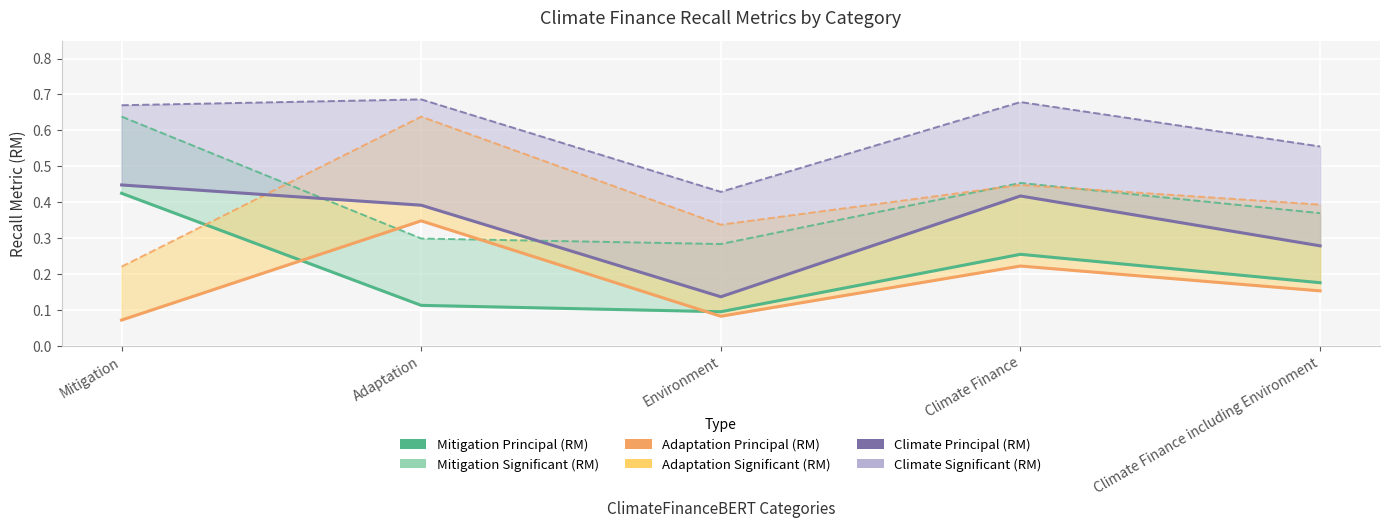

What is the difference between the second highest and second lowest values in the Mitigation Significant (RM) series?

0.2